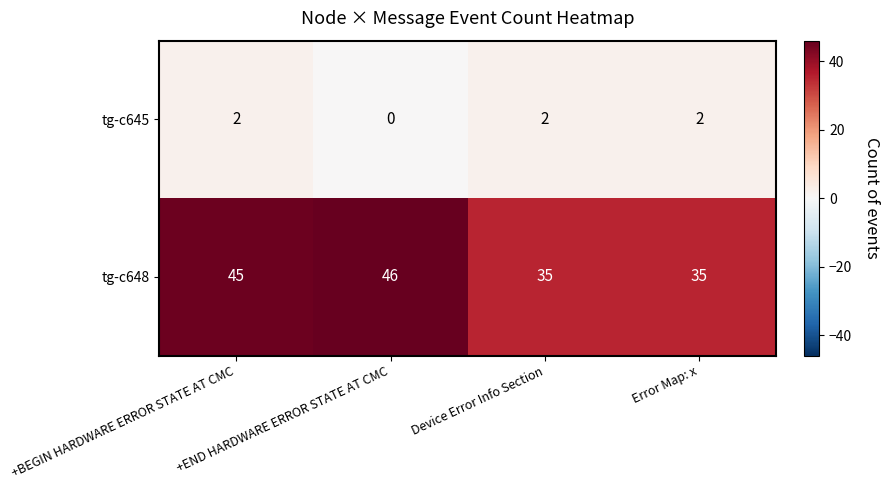

Rank the series by their maximum value, from highest to lowest.

tg-c648, tg-c645